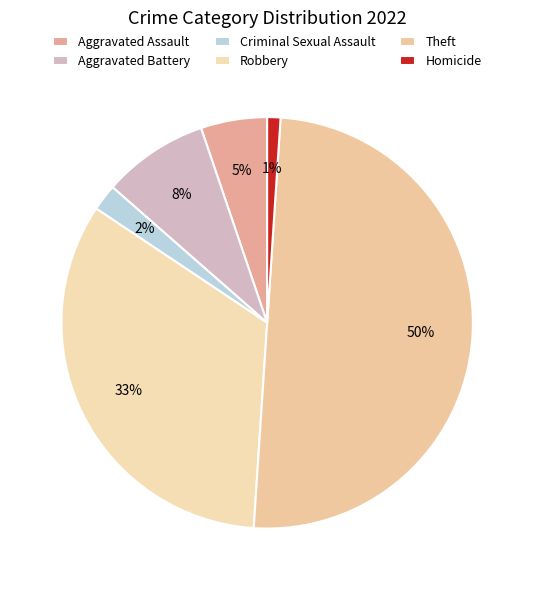

To the nearest percent, what is the average slice percentage?

17%